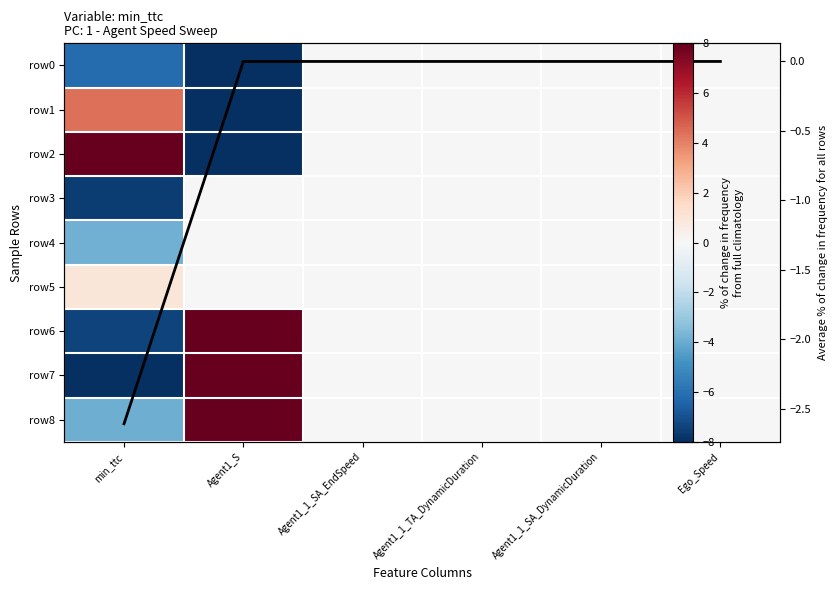

At which label does row2 first exceed 0?

min_ttc